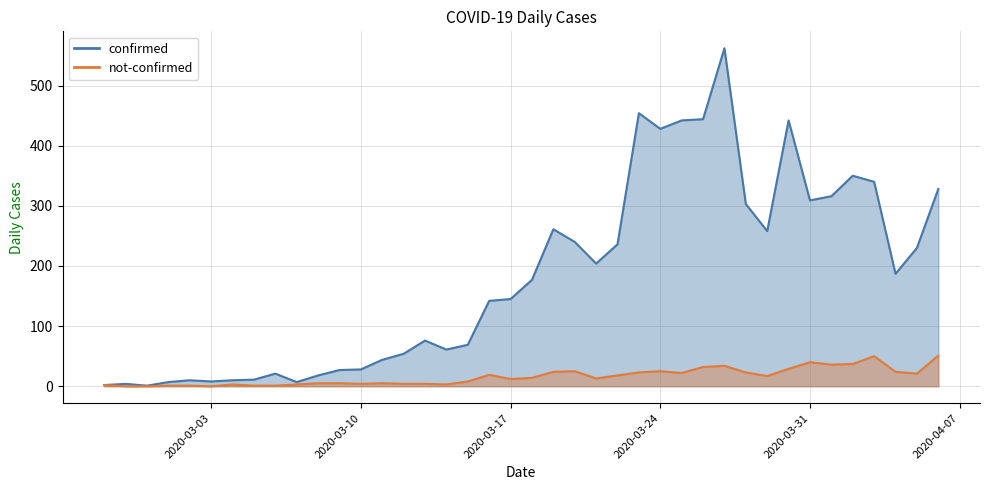

The confirmed series shows 70 at 2020-03-11. True or false?

False